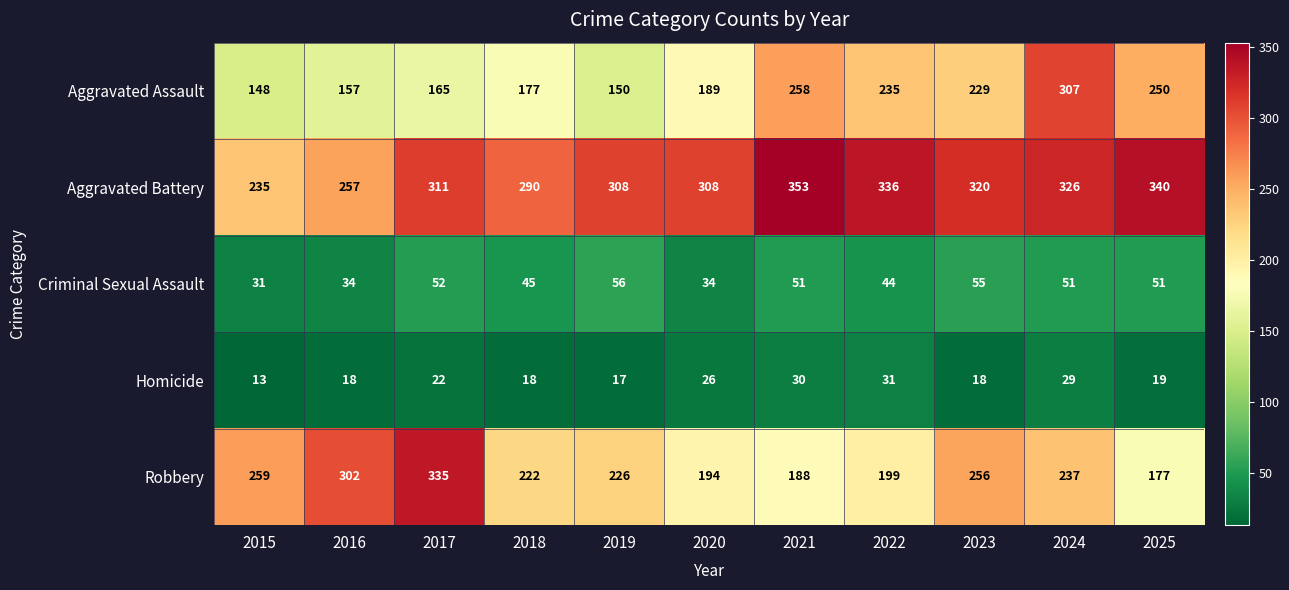

Rank the series by their maximum value, from highest to lowest.

Aggravated Battery, Robbery, Aggravated Assault, Criminal Sexual Assault, Homicide